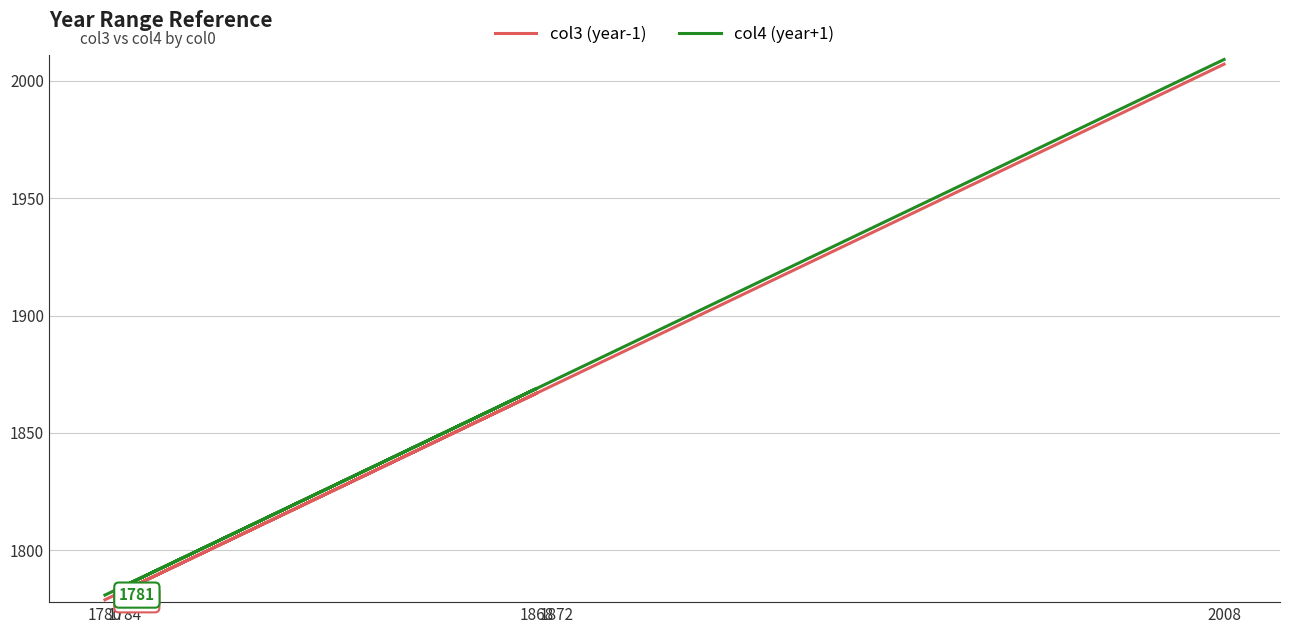

At which category does col3 (year-1) reach its first local valley?

1784